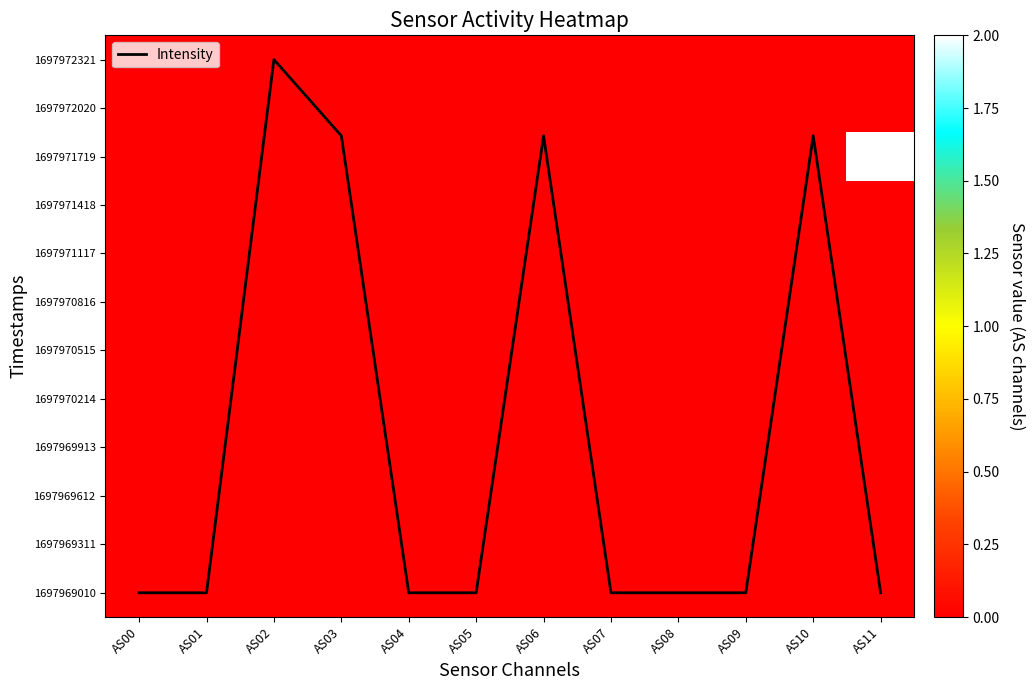

At which category is the sum across all series the highest?

AS02